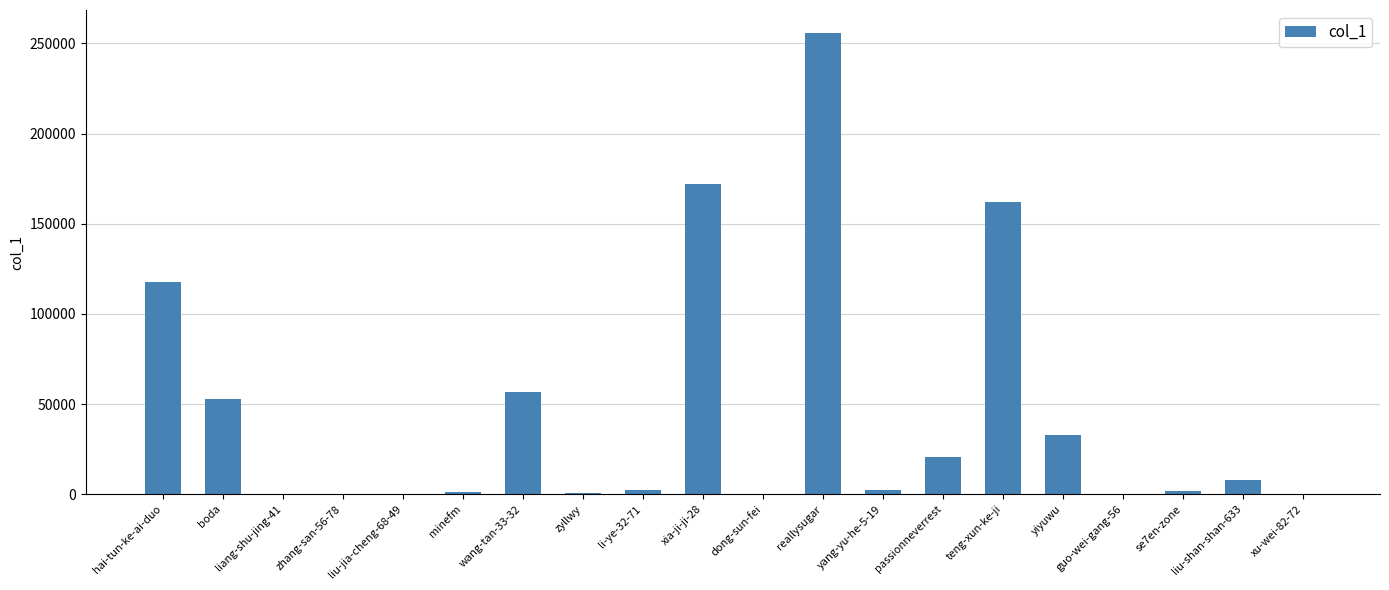

Count the number of categories in the chart.

20